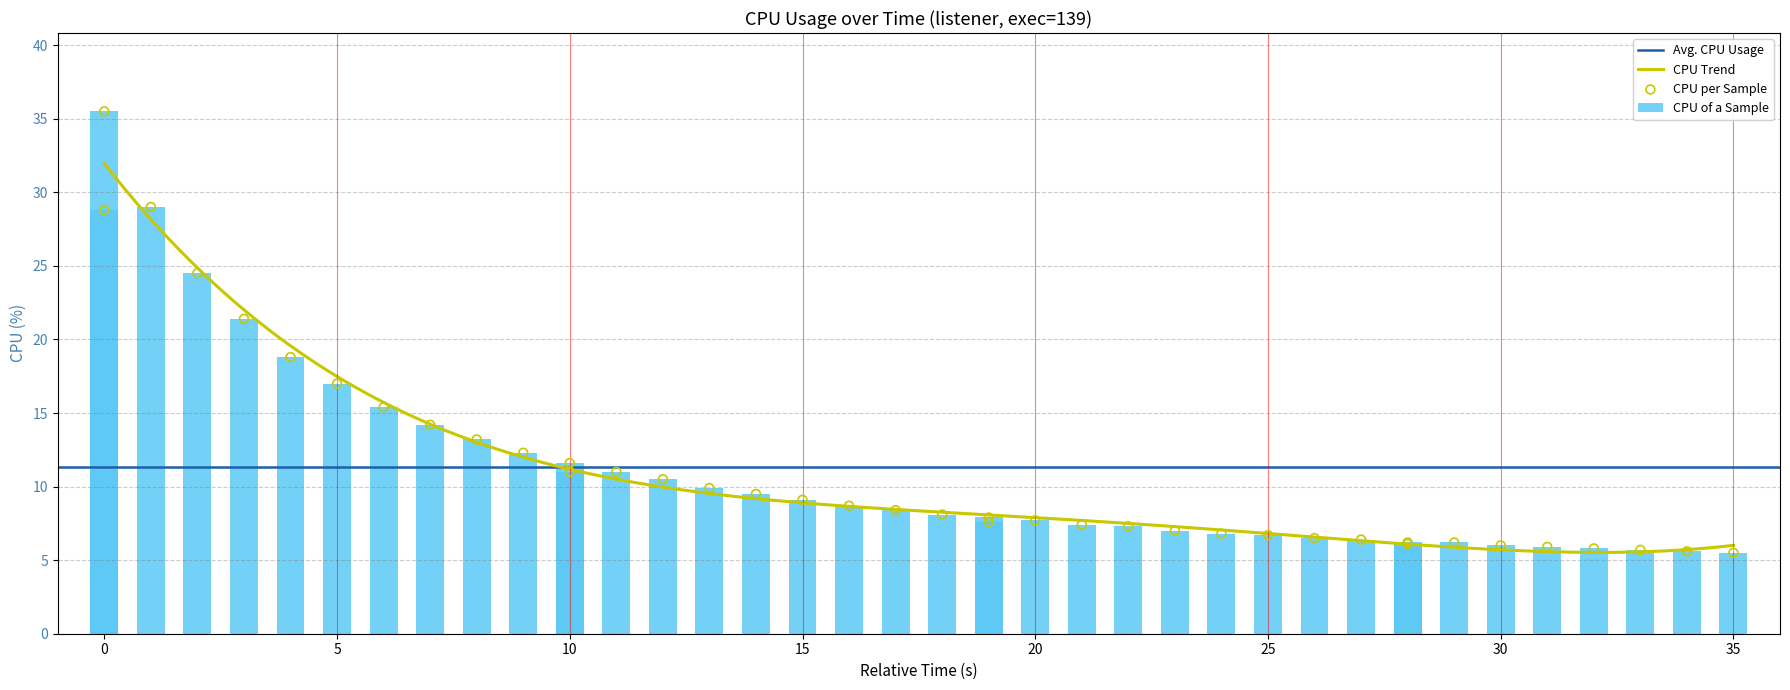

Which has a higher value, 25 or 35?

25